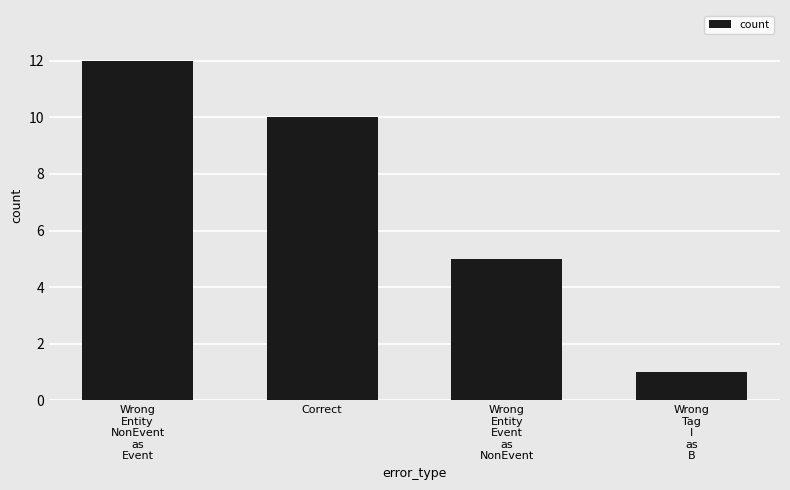

How many series are shown in this chart?

1